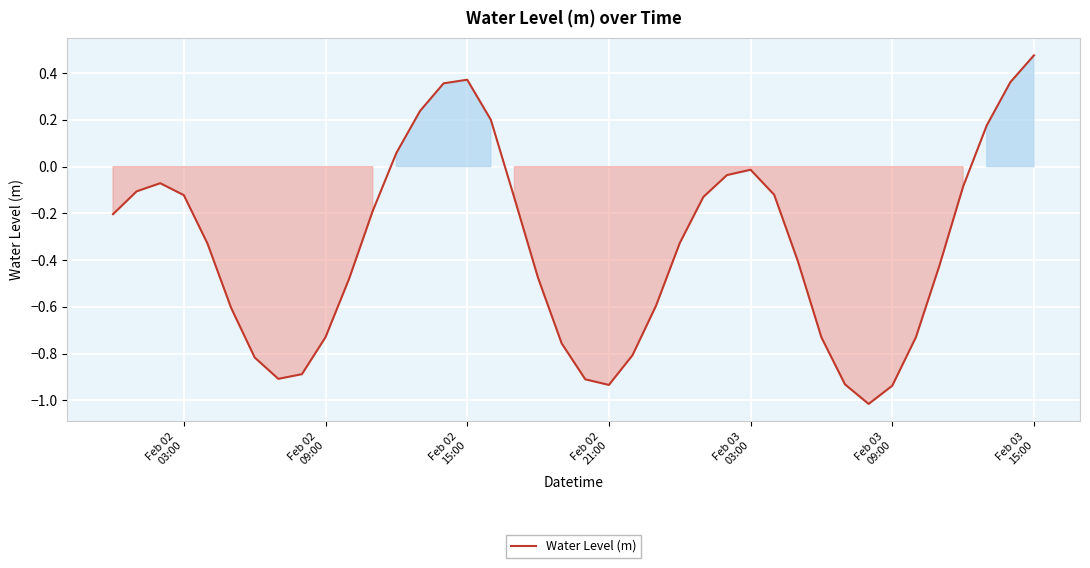

What is the difference between the maximum and minimum values?

1.5